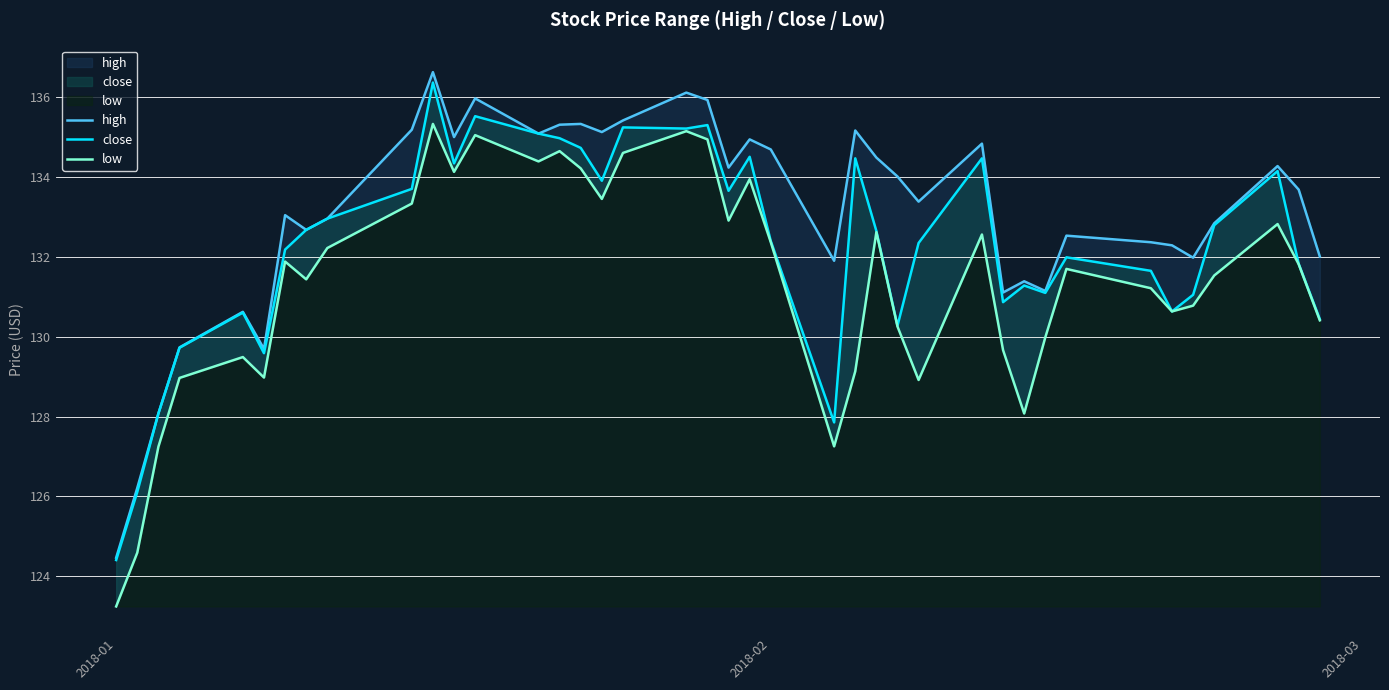

In low, how many points are higher than both neighbors (excluding endpoints)?

11